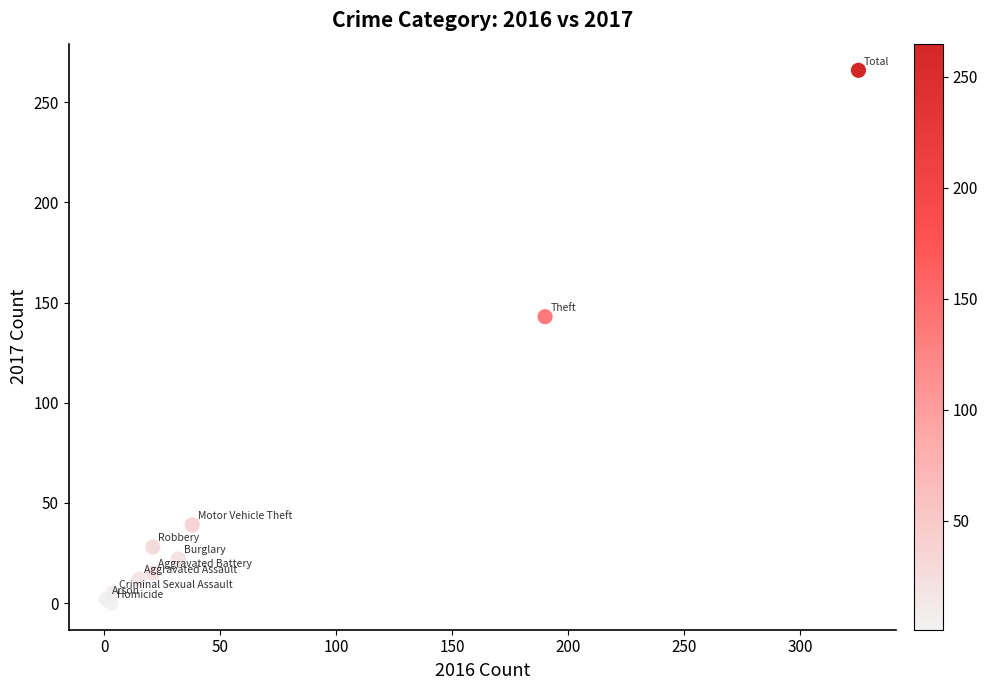

What Y value in the scatter plot is closest to 133?

143